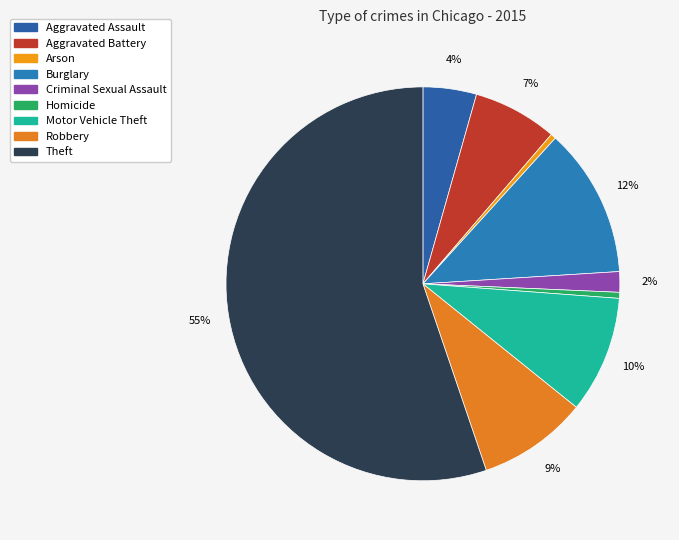

To the nearest percent, what is the combined percentage of Robbery and Aggravated Battery?

16%